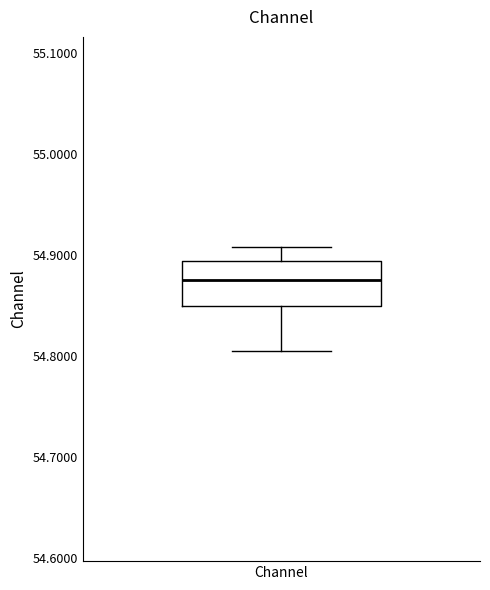

Read this box plot against the y-axis: the position of the median line, the range covered by the box, and the ends of both whiskers. The values are not printed on the chart, so give them approximately, as read against the axis.

median 54.88, box 54.85 to 54.89, whiskers 54.80 to 54.91